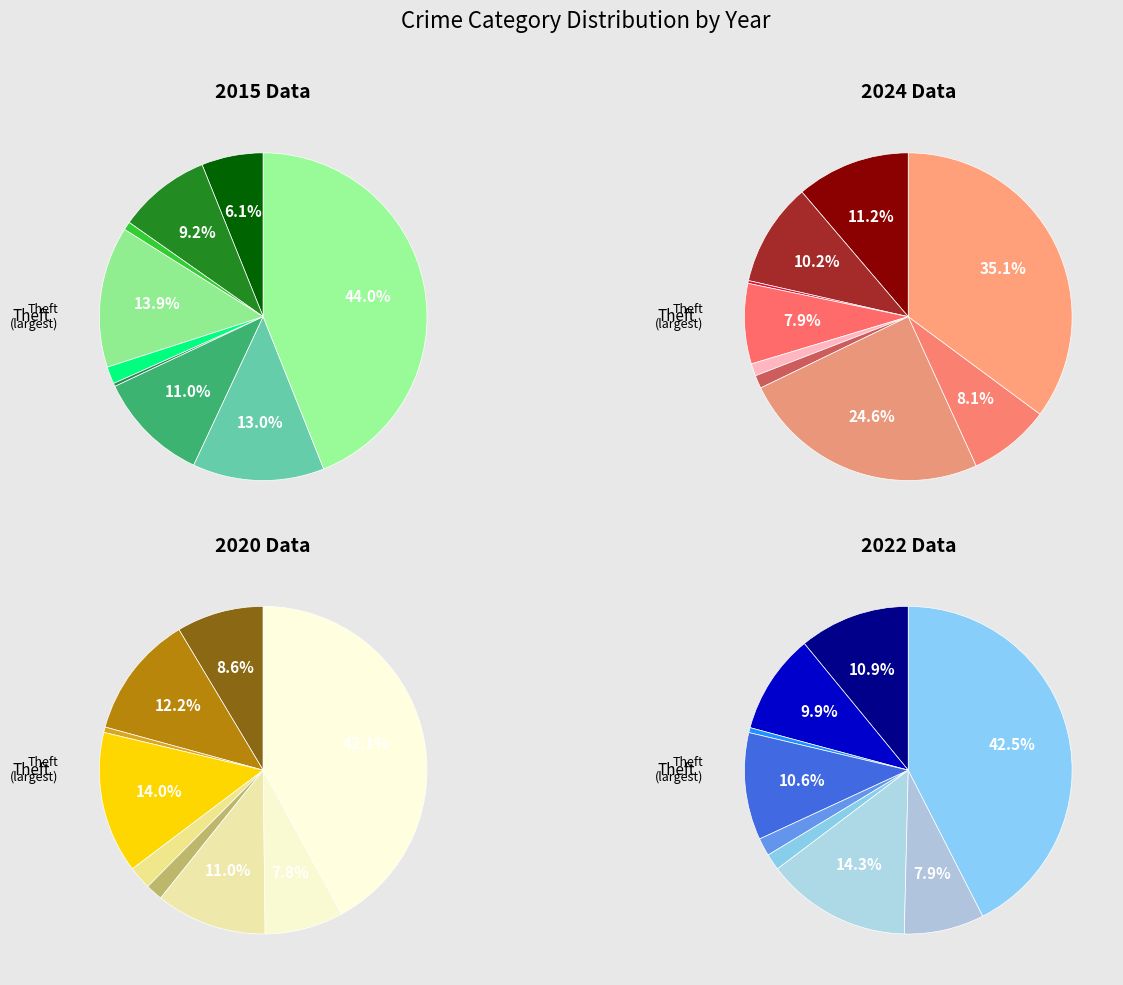

The values_2020 slice represents 1% of the pie. True or false?

True